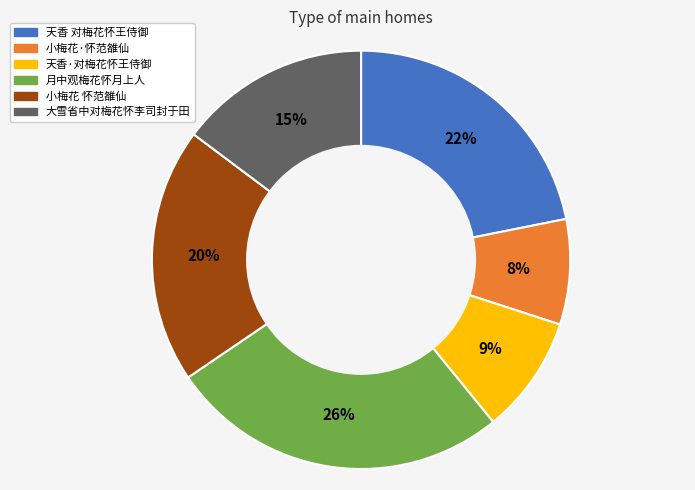

How many slices are in this pie chart?

6